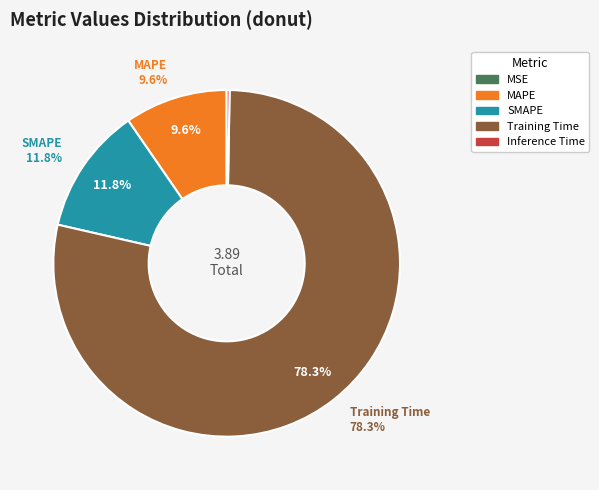

Is there a majority slice in this chart?

Yes